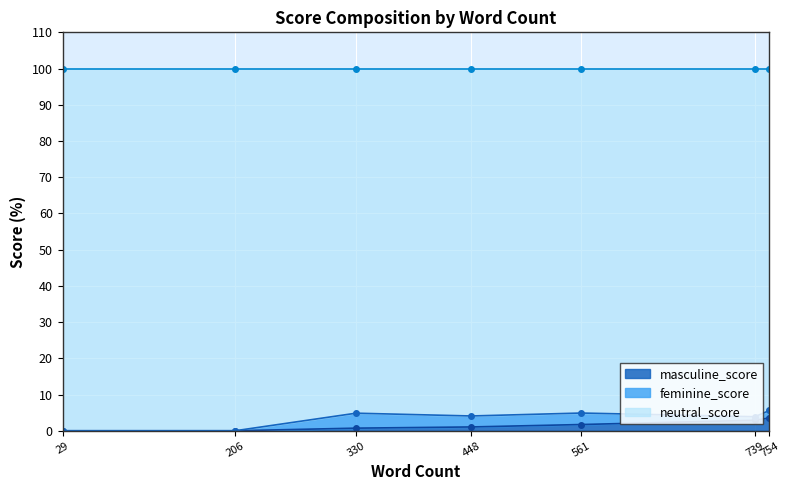

True or false: masculine_score has more than 1 interior local peaks.

False